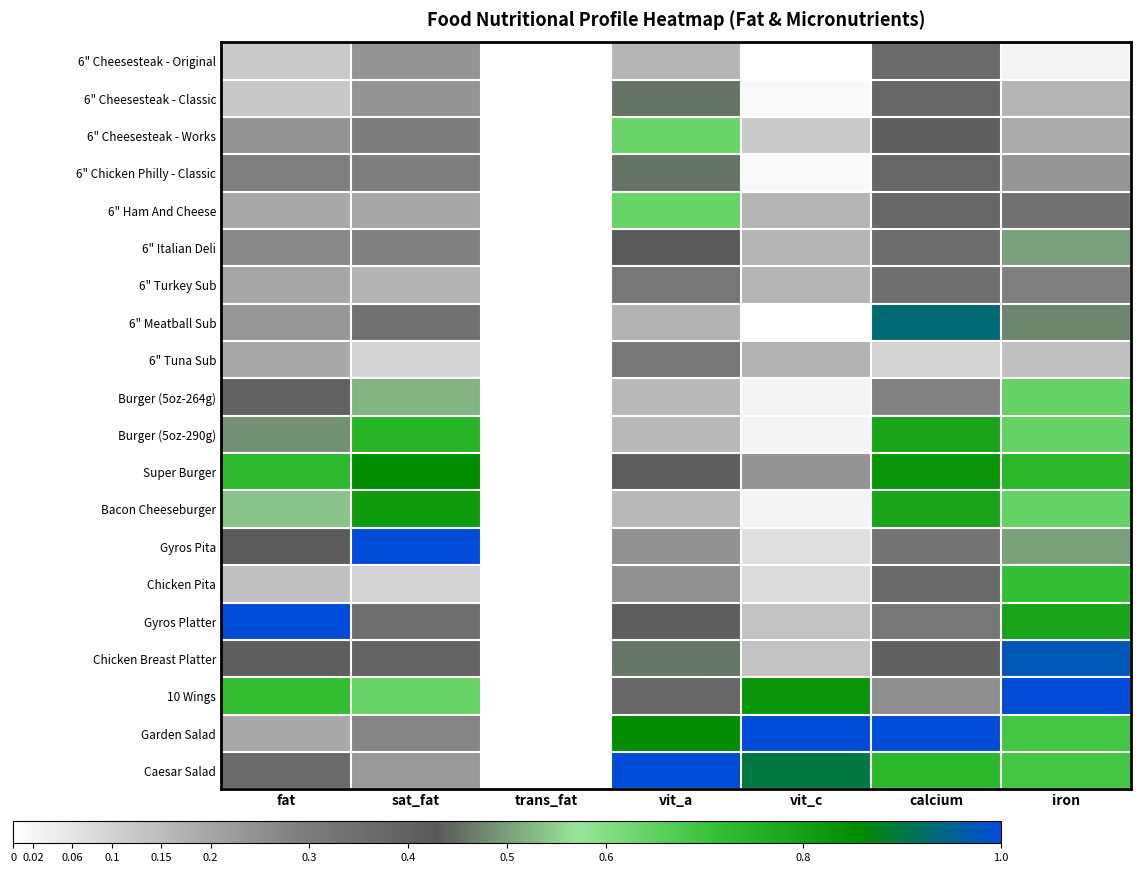

Reading left to right, transcribe all the data shown in this chart.

6" Cheesesteak - Original: fat=0.1	sat_fat=0.2	trans_fat=0.0	vit_a=0.2	vit_c=0.0	calcium=0.4	iron=0.0
6" Cheesesteak - Classic: fat=0.1	sat_fat=0.2	trans_fat=0.0	vit_a=0.5	vit_c=0.0	calcium=0.4	iron=0.2
6" Cheesesteak - Works: fat=0.2	sat_fat=0.3	trans_fat=0.0	vit_a=0.6	vit_c=0.1	calcium=0.4	iron=0.2
6" Chicken Philly - Classic: fat=0.3	sat_fat=0.3	trans_fat=0.0	vit_a=0.5	vit_c=0.0	calcium=0.4	iron=0.2
6" Ham And Cheese: fat=0.2	sat_fat=0.2	trans_fat=0.0	vit_a=0.6	vit_c=0.2	calcium=0.4	iron=0.3
6" Italian Deli: fat=0.3	sat_fat=0.3	trans_fat=0.0	vit_a=0.4	vit_c=0.2	calcium=0.4	iron=0.5
6" Turkey Sub: fat=0.2	sat_fat=0.2	trans_fat=0.0	vit_a=0.3	vit_c=0.2	calcium=0.3	iron=0.3
6" Meatball Sub: fat=0.2	sat_fat=0.3	trans_fat=0.0	vit_a=0.2	vit_c=0.0	calcium=0.9	iron=0.5
6" Tuna Sub: fat=0.2	sat_fat=0.1	trans_fat=0.0	vit_a=0.3	vit_c=0.2	calcium=0.1	iron=0.1
Burger (5oz-264g): fat=0.4	sat_fat=0.5	trans_fat=0.0	vit_a=0.2	vit_c=0.0	calcium=0.3	iron=0.6
Burger (5oz-290g): fat=0.5	sat_fat=0.7	trans_fat=0.0	vit_a=0.2	vit_c=0.0	calcium=0.8	iron=0.6
Super Burger: fat=0.7	sat_fat=0.9	trans_fat=0.0	vit_a=0.4	vit_c=0.2	calcium=0.8	iron=0.7
Bacon Cheeseburger: fat=0.5	sat_fat=0.8	trans_fat=0.0	vit_a=0.2	vit_c=0.0	calcium=0.8	iron=0.6
Gyros Pita: fat=0.4	sat_fat=1.0	trans_fat=0.0	vit_a=0.2	vit_c=0.1	calcium=0.3	iron=0.5
Chicken Pita: fat=0.1	sat_fat=0.1	trans_fat=0.0	vit_a=0.2	vit_c=0.1	calcium=0.4	iron=0.7
Gyros Platter: fat=1.0	sat_fat=0.3	trans_fat=0.0	vit_a=0.4	vit_c=0.1	calcium=0.3	iron=0.8
Chicken Breast Platter: fat=0.4	sat_fat=0.4	trans_fat=0.0	vit_a=0.5	vit_c=0.1	calcium=0.4	iron=1.0
10 Wings: fat=0.7	sat_fat=0.6	trans_fat=0.0	vit_a=0.4	vit_c=0.8	calcium=0.3	iron=1.0
Garden Salad: fat=0.2	sat_fat=0.3	trans_fat=0.0	vit_a=0.9	vit_c=1.0	calcium=1.0	iron=0.7
Caesar Salad: fat=0.4	sat_fat=0.2	trans_fat=0.0	vit_a=1.0	vit_c=0.9	calcium=0.7	iron=0.7